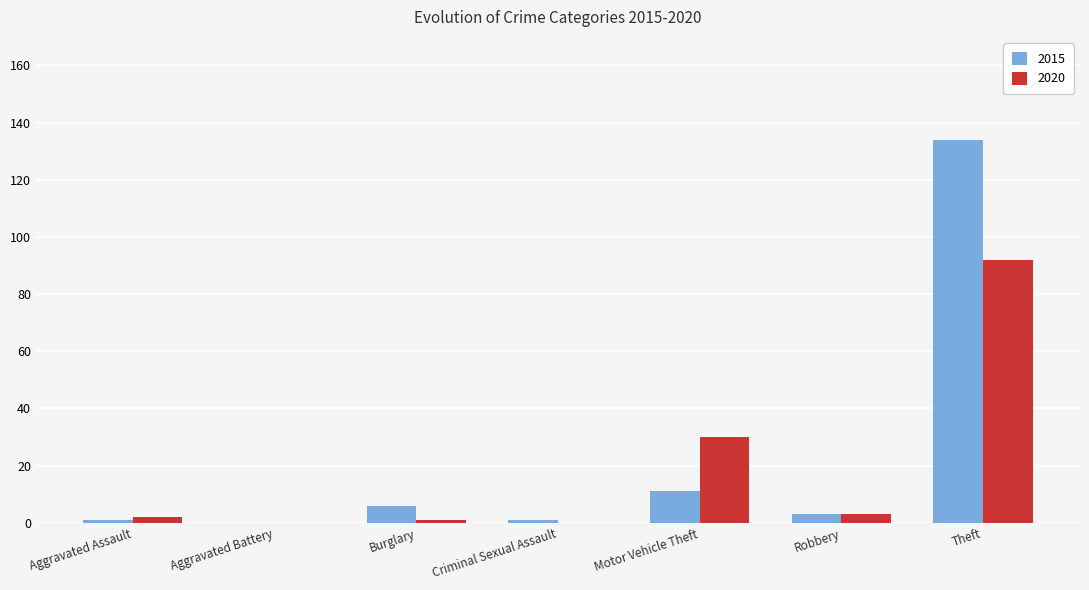

Which series has the widest spread of values?

2015